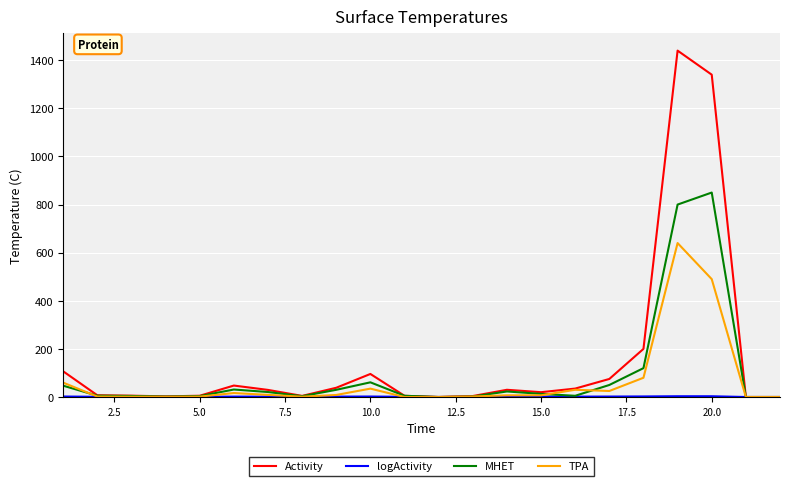

How many series are shown in this chart?

4